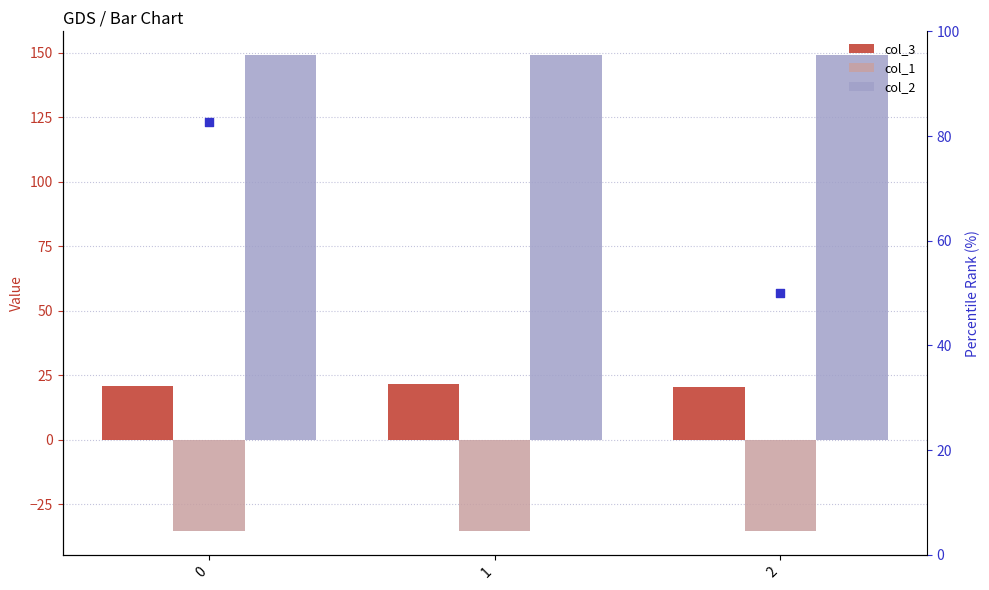

Is the value of col_3 at 0 greater than the value of col_2 at 1?

No